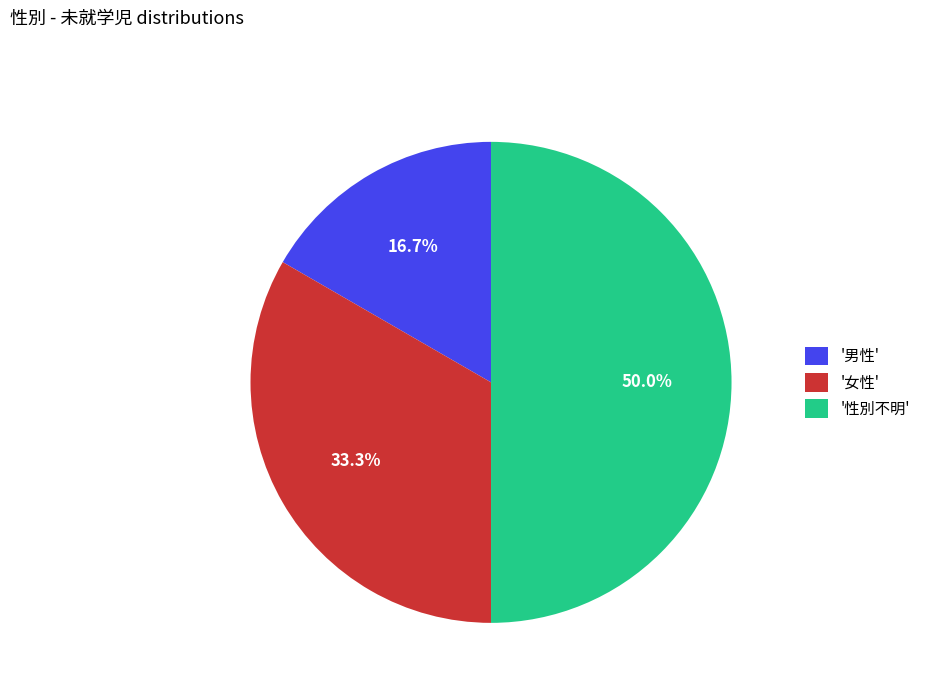

What is the total percentage of '女性' and '男性'?

50.0%